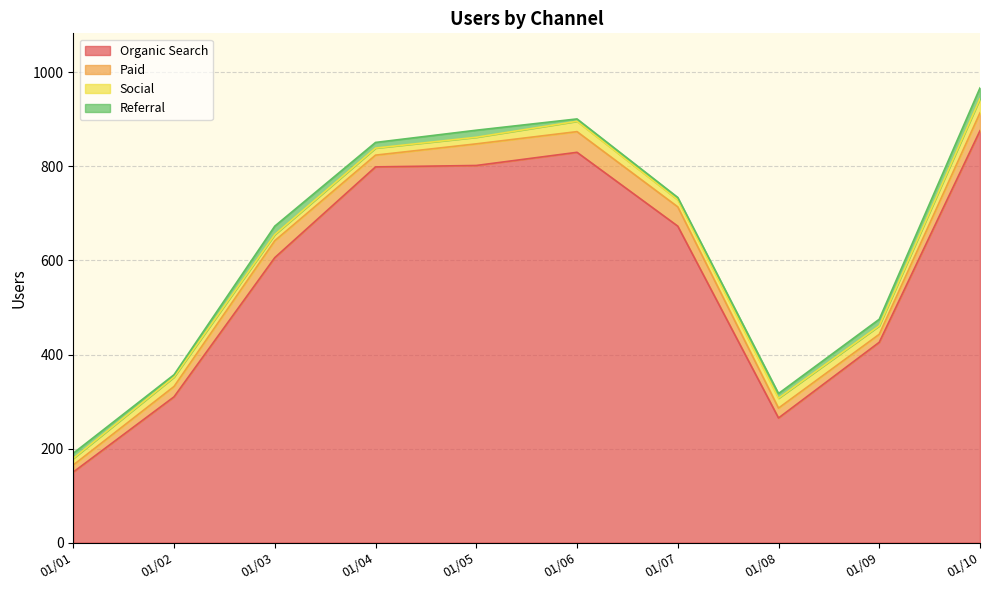

At 01/04, list the series in order from smallest to largest.

Referral, Social, Paid, Organic Search